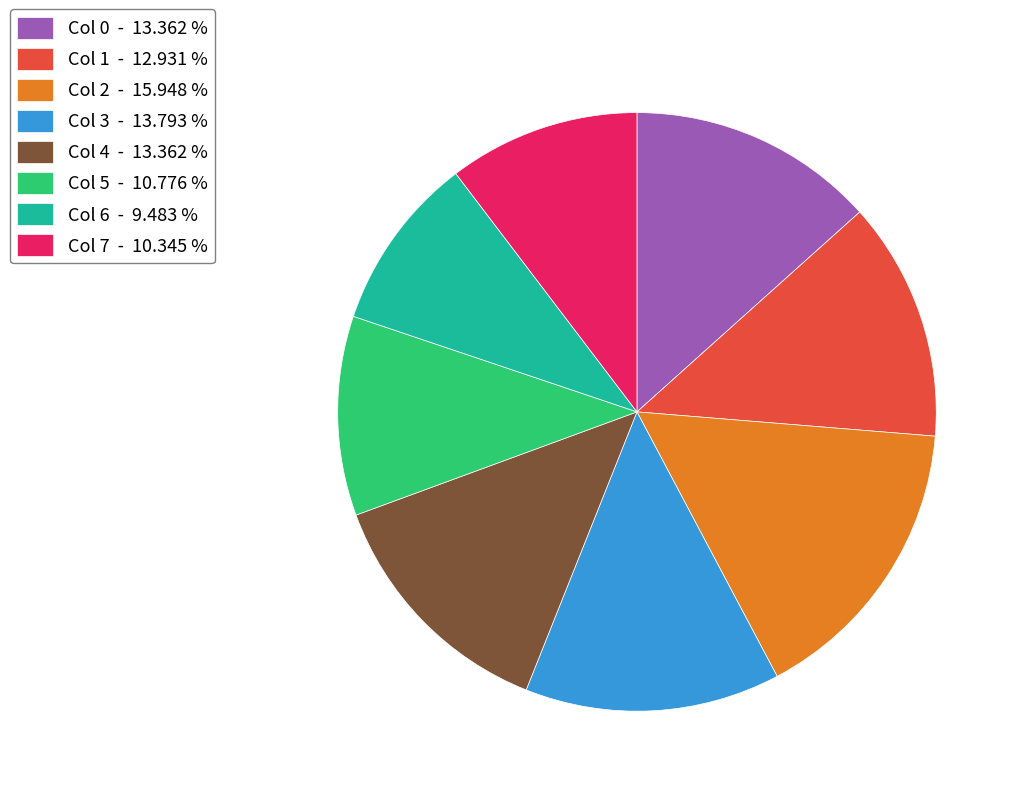

Is there a majority slice in this chart?

No